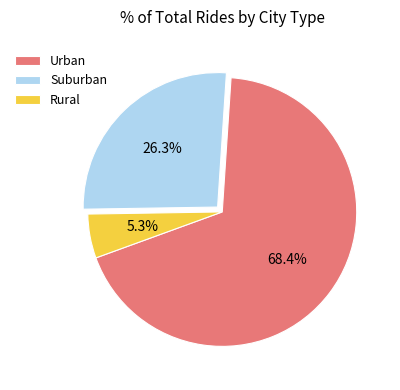

Which has a higher value, Suburban or Rural?

Suburban